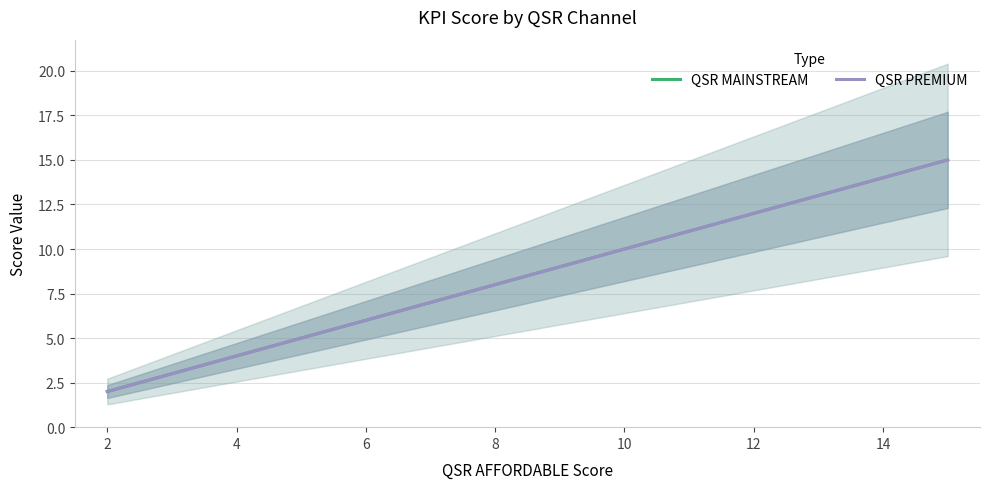

True or false: QSR MAINSTREAM has more than 2 interior local peaks.

False